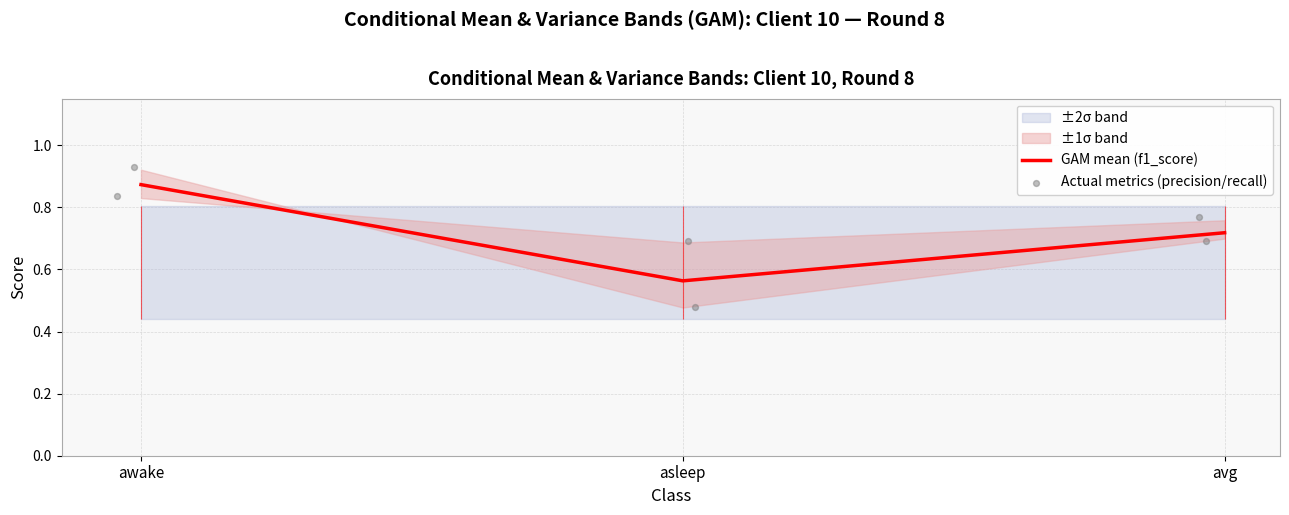

Which has a higher value, asleep or awake?

awake